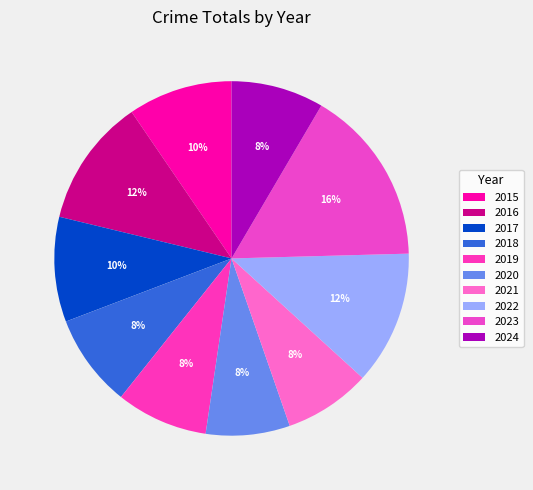

To the nearest percent, what percentage of the pie is 2023?

16%